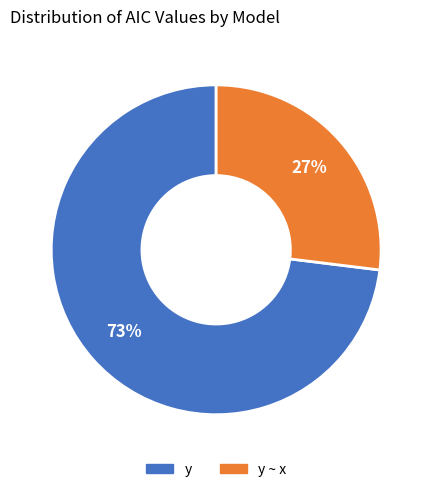

To the nearest percent, what is the average slice percentage?

50%